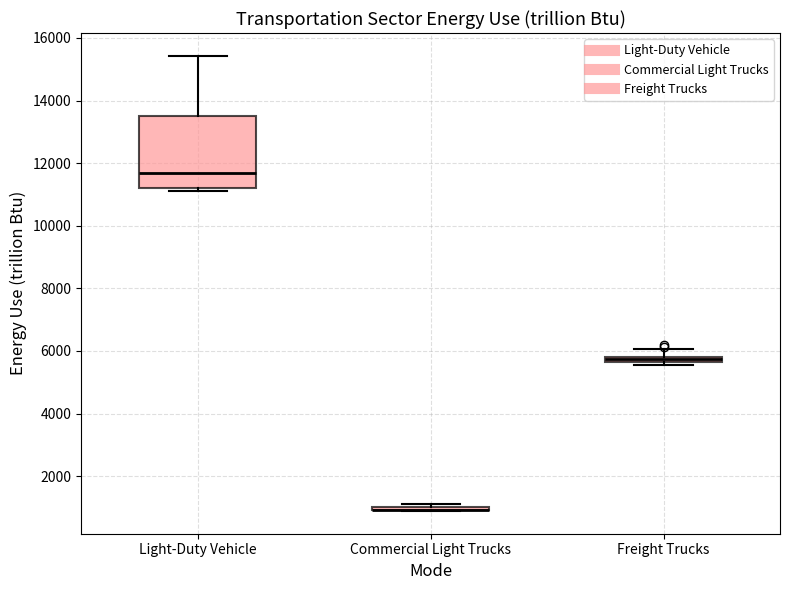

Comparing the boxes themselves (not the whiskers), which one is the tallest?

Light-Duty Vehicle